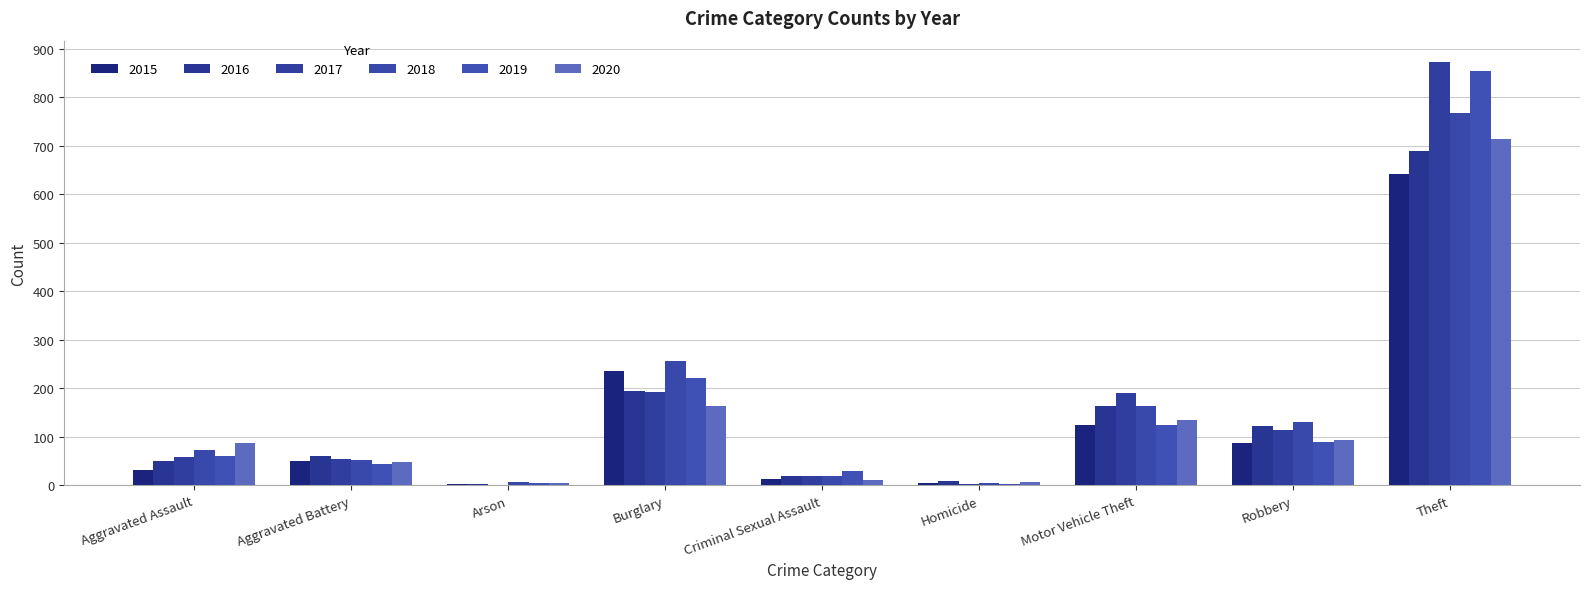

Are the bars grouped side by side (vs. stacked)?

Yes